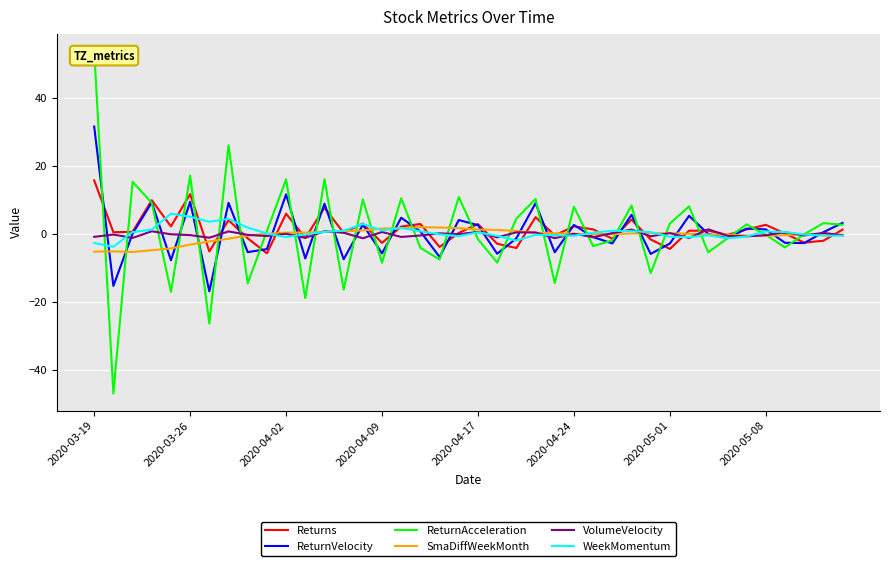

What are all the series names shown in the legend?

Returns, ReturnVelocity, ReturnAcceleration, SmaDiffWeekMonth, VolumeVelocity, WeekMomentum